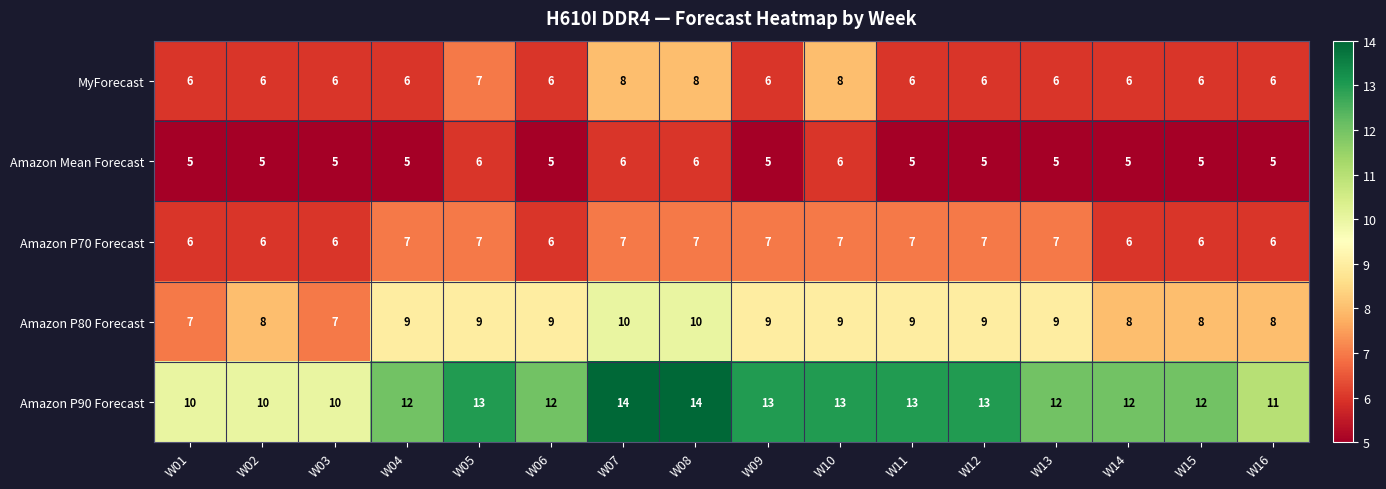

Which series has the widest spread of values?

Amazon P90 Forecast